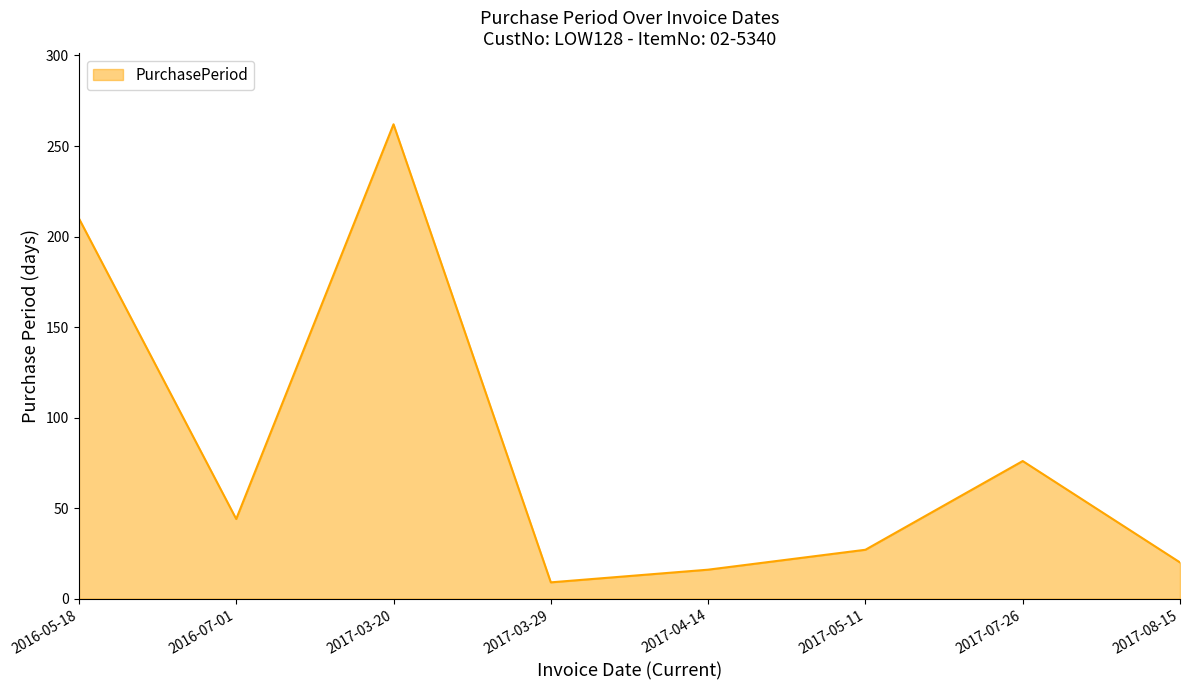

Where is the data nearest to the value 135?

2017-07-26